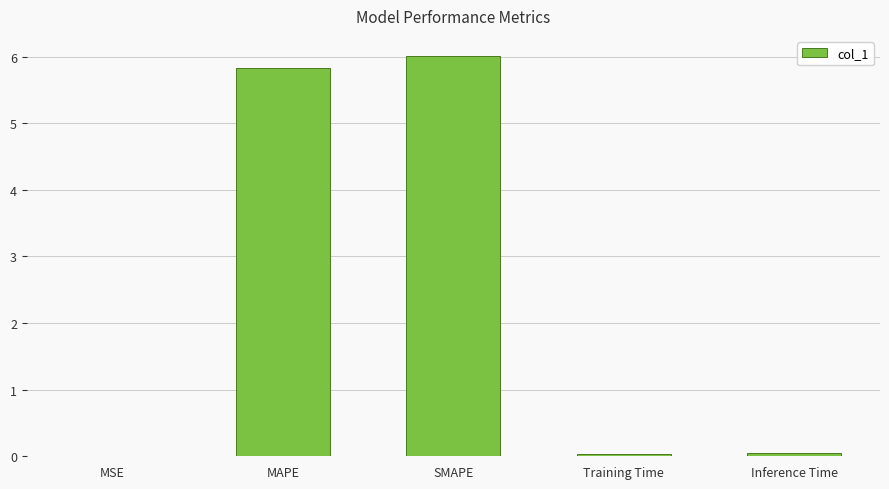

What is the change in value from SMAPE to Training Time?

-6.0